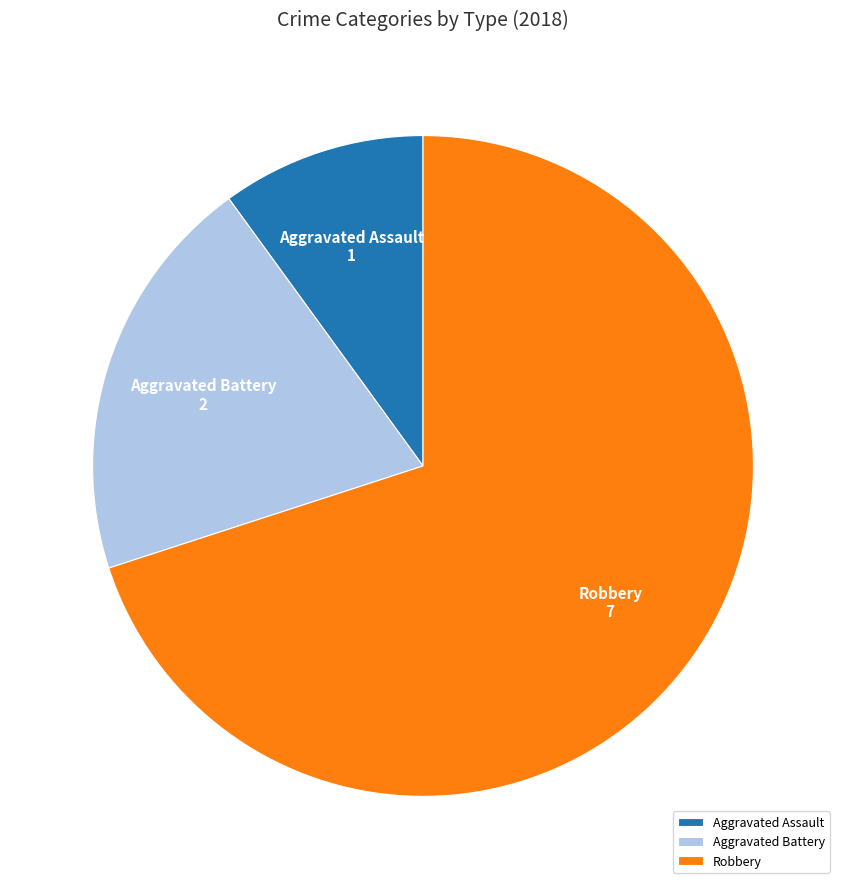

Rank the categories by value from lowest to highest.

Aggravated Assault, Aggravated Battery, Robbery